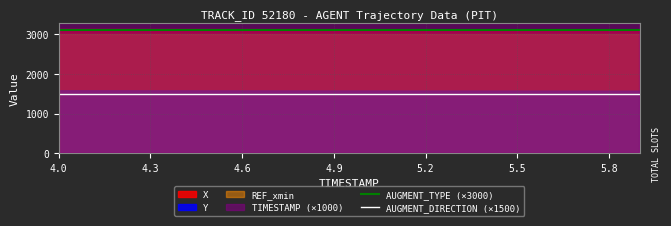

True or false: AUGMENT_TYPE (×3000) has more than 0 interior local peaks.

False